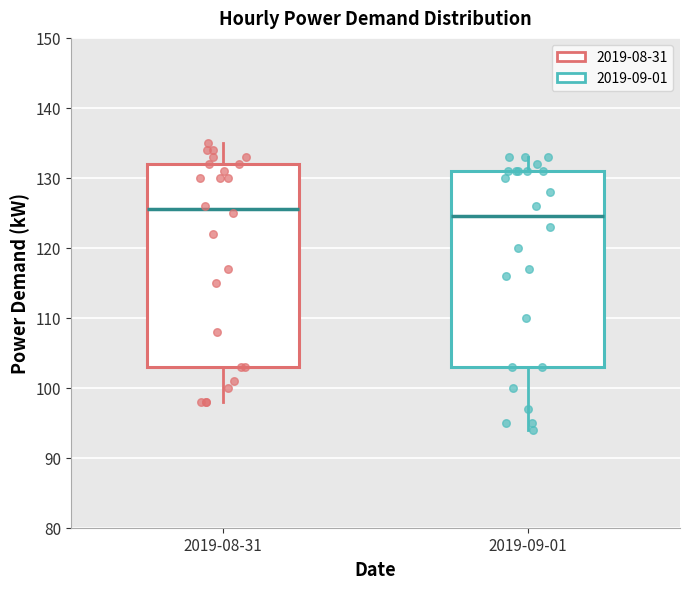

Which box's median line is the lowest?

2019-09-01